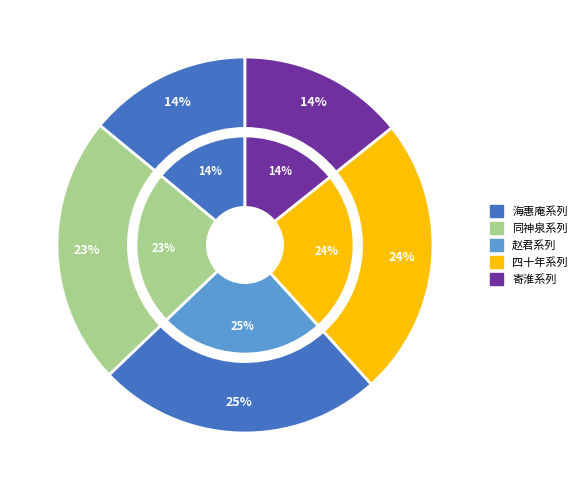

How many slices are in this pie chart?

10